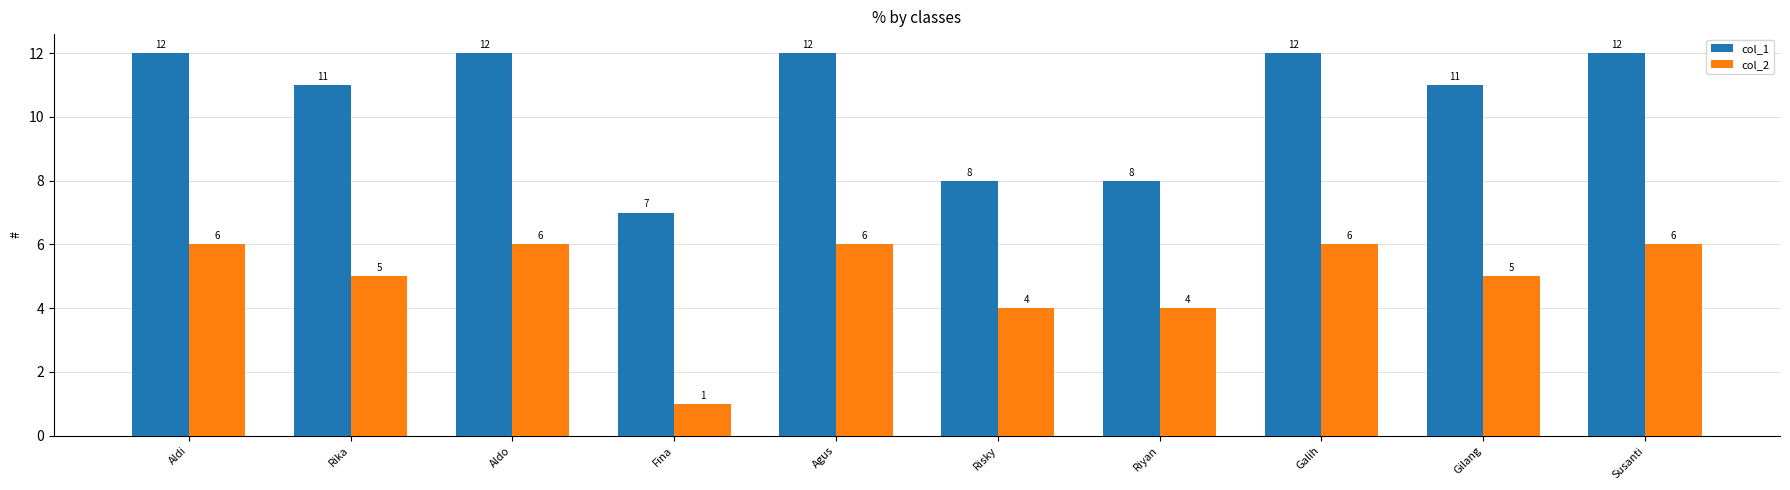

What is the minimum value for col_1?

7